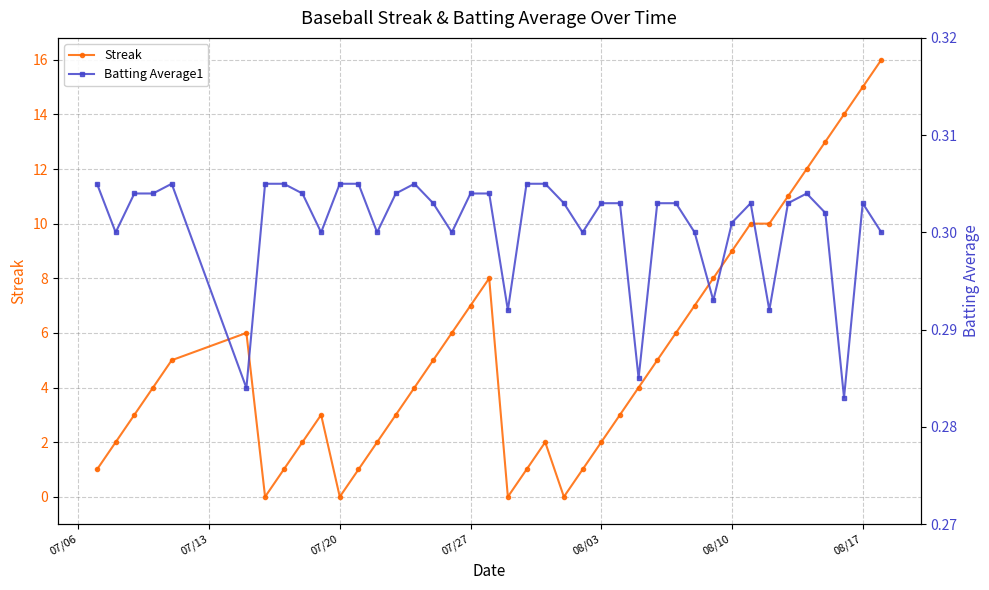

True or false: Streak has more than 0 interior local peaks.

True